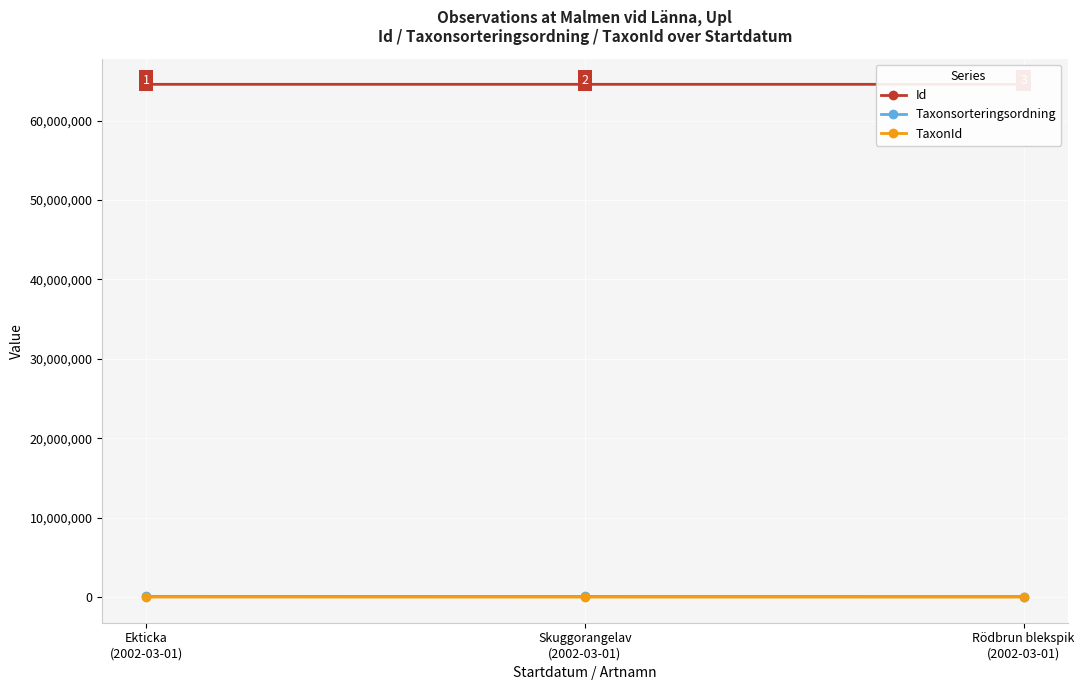

How many lines are shown in the chart?

3